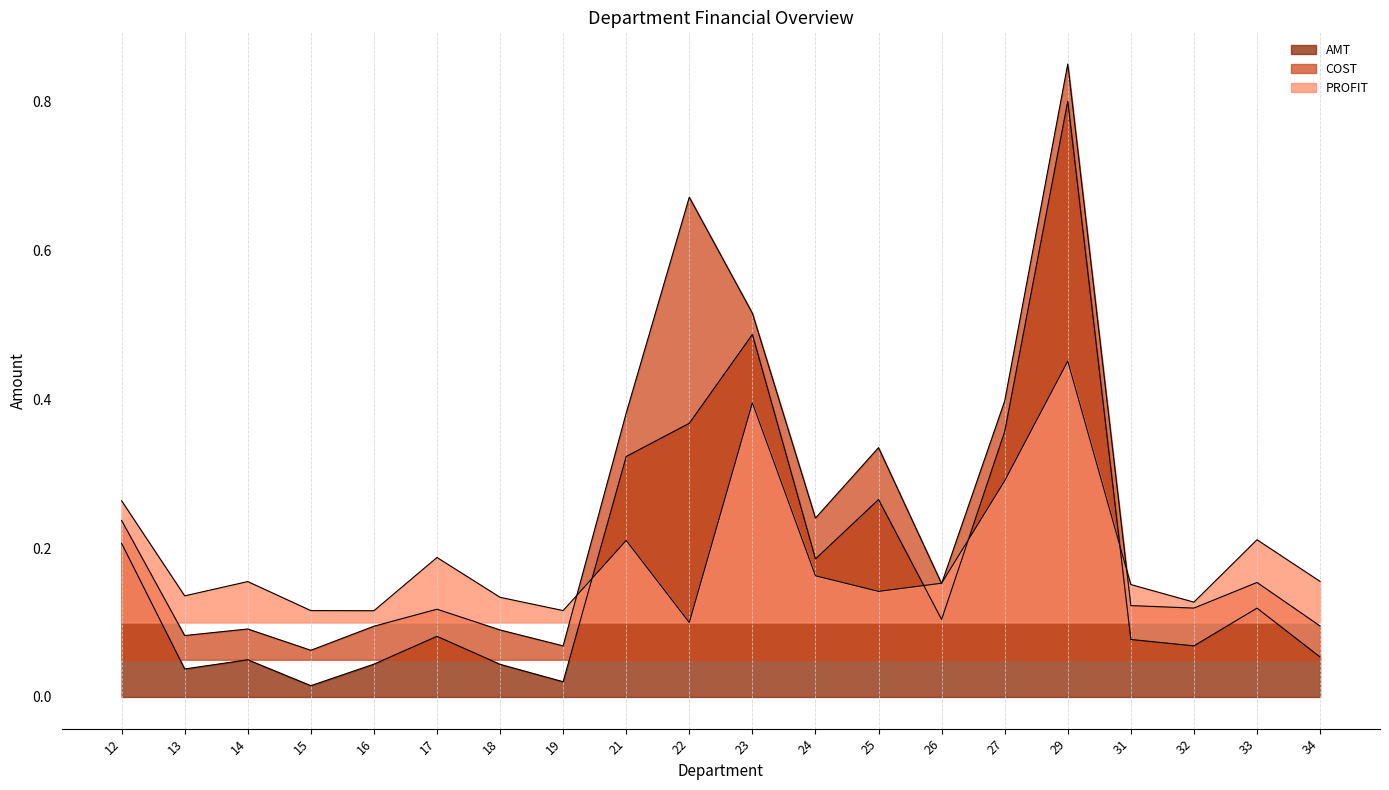

Is the value of AMT at 31 greater than the value of COST at 18?

No